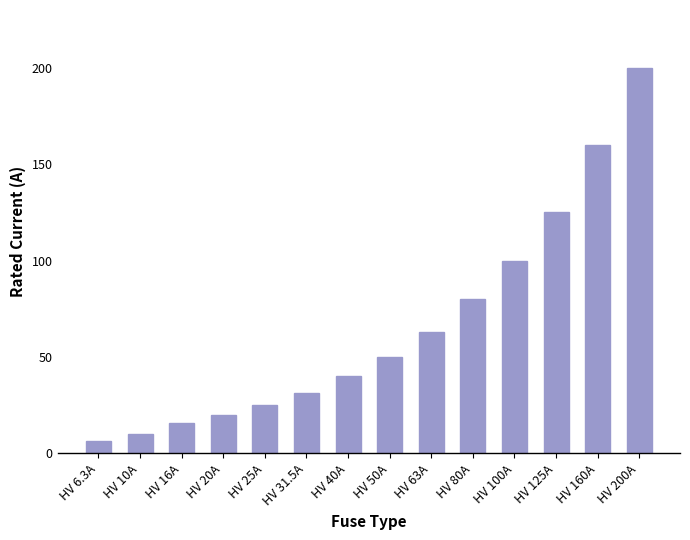

At which category does the chart reach its peak across all series?

HV 200A